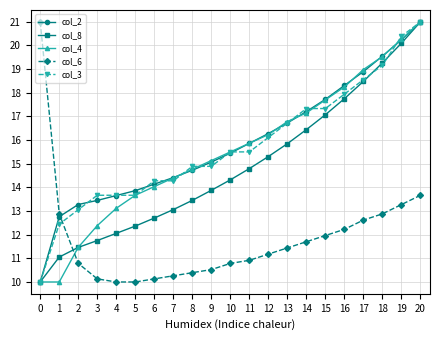

Between which two adjacent categories do col_4 and col_6 first intersect?

1 and 2